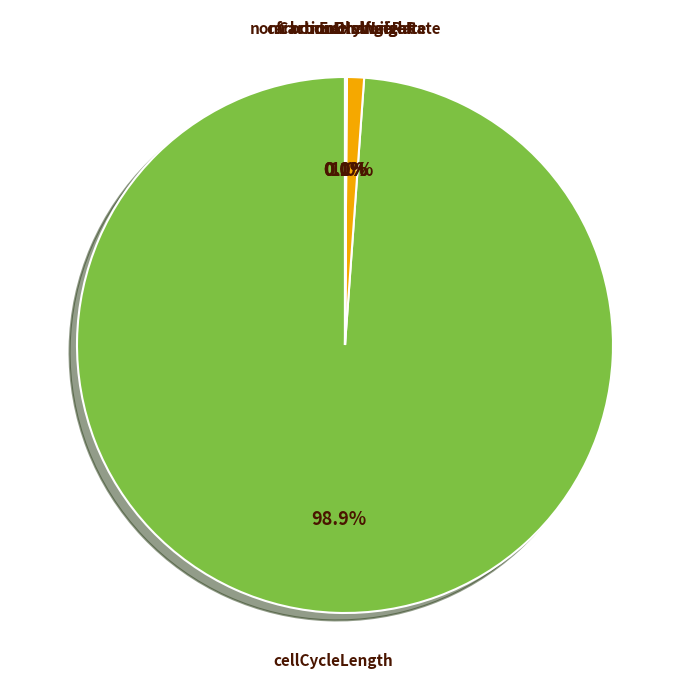

Is there a majority slice in this chart?

Yes